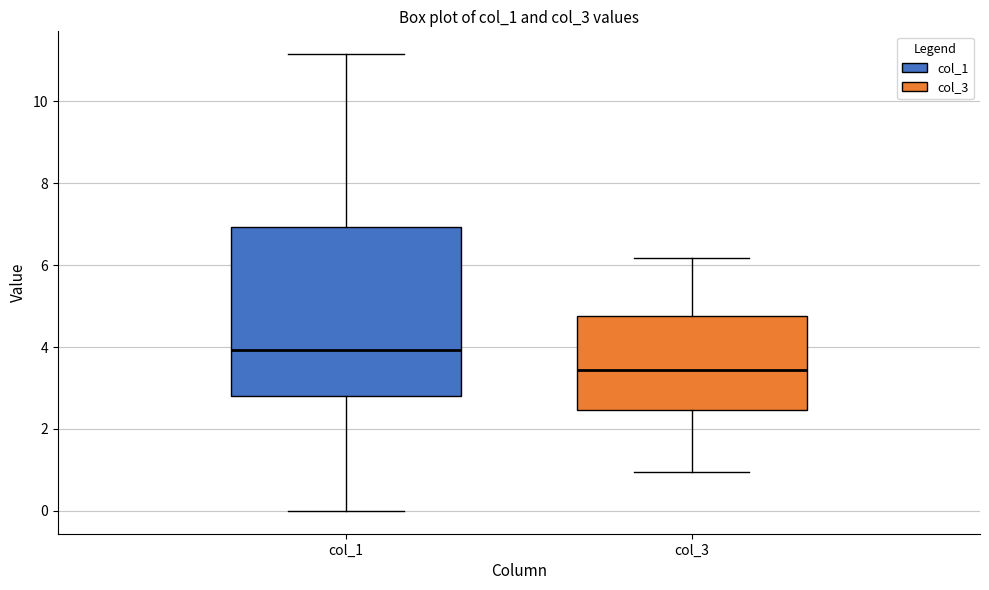

Which box is the tallest, from its lower edge to its upper edge?

col_1